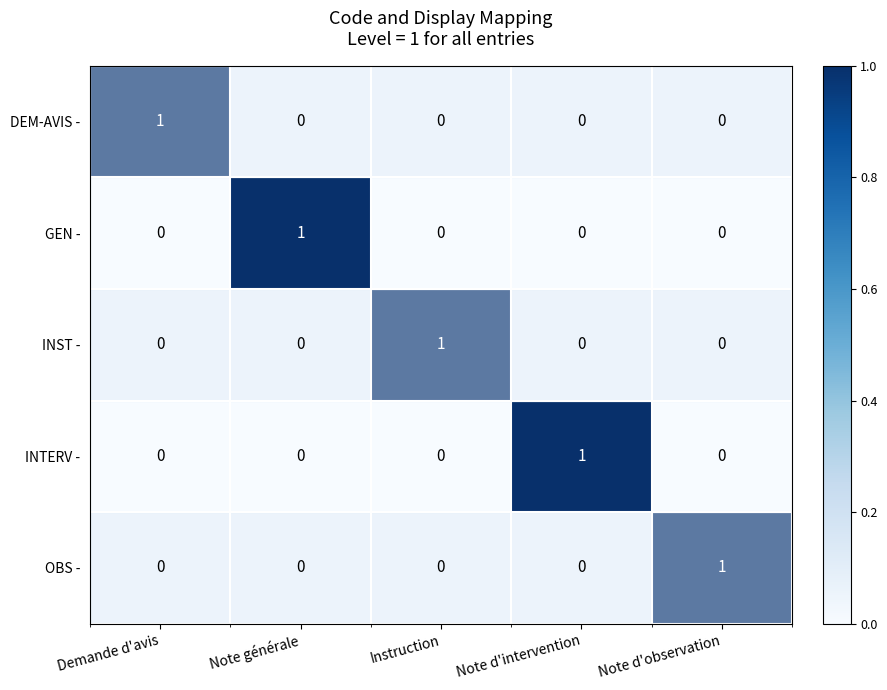

Count the INTERV - values in the range 0 to 1.

5